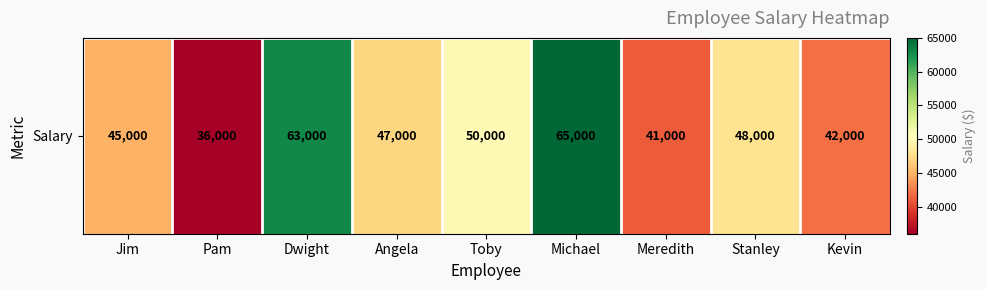

At which label is the value closest to 50500?

Toby